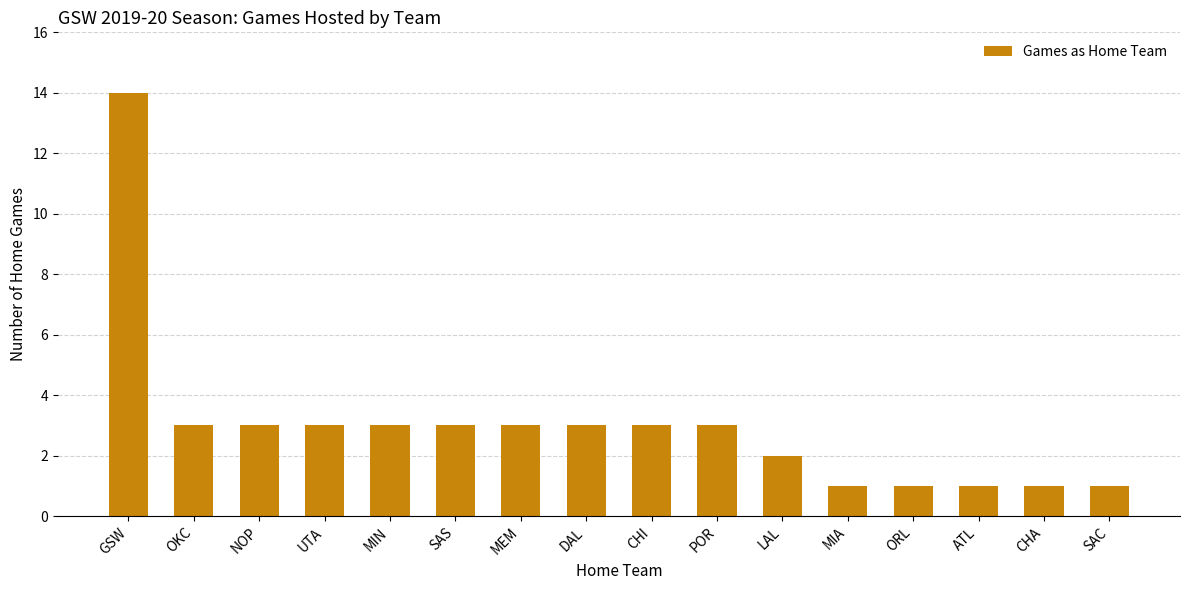

At which label does the data first exceed 3?

GSW